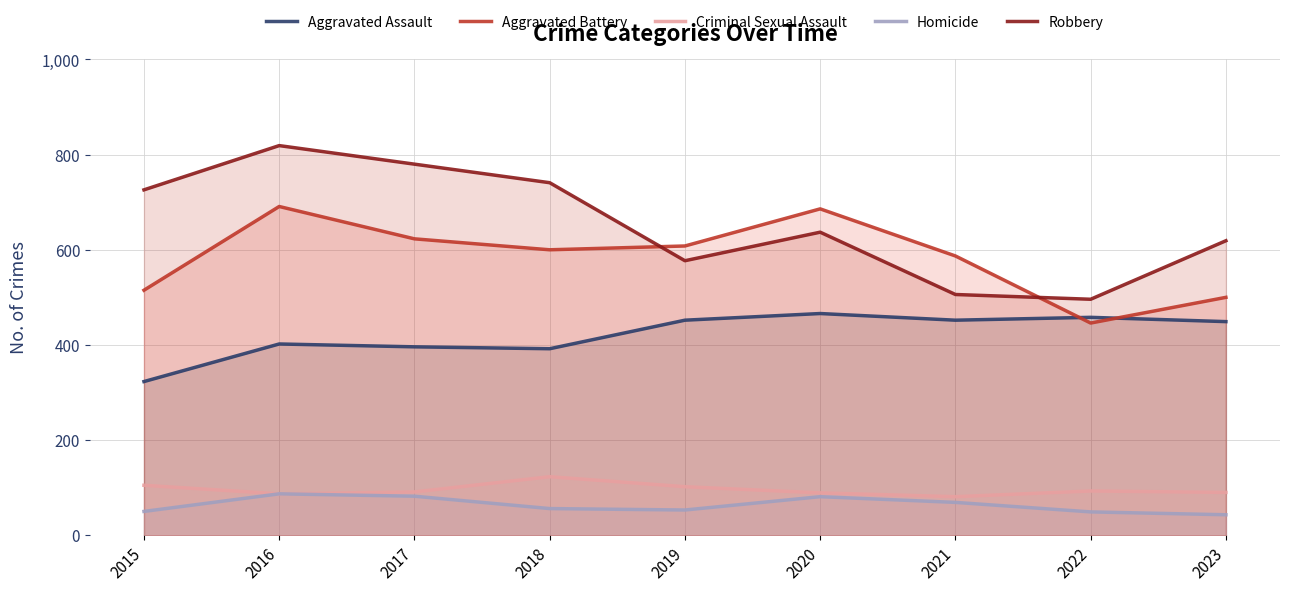

How many interior local valleys does the Aggravated Assault series have?

2